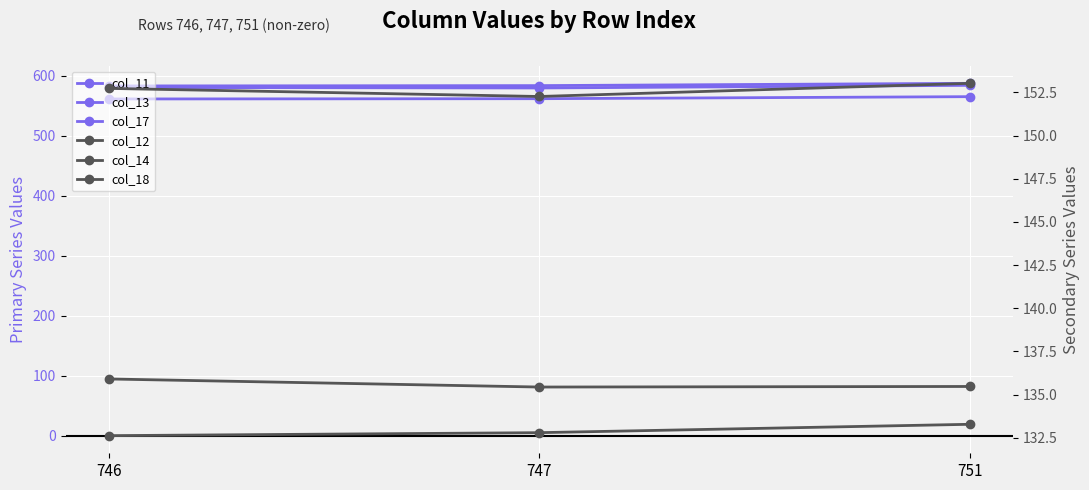

Between 746 and 751, which is larger?

751